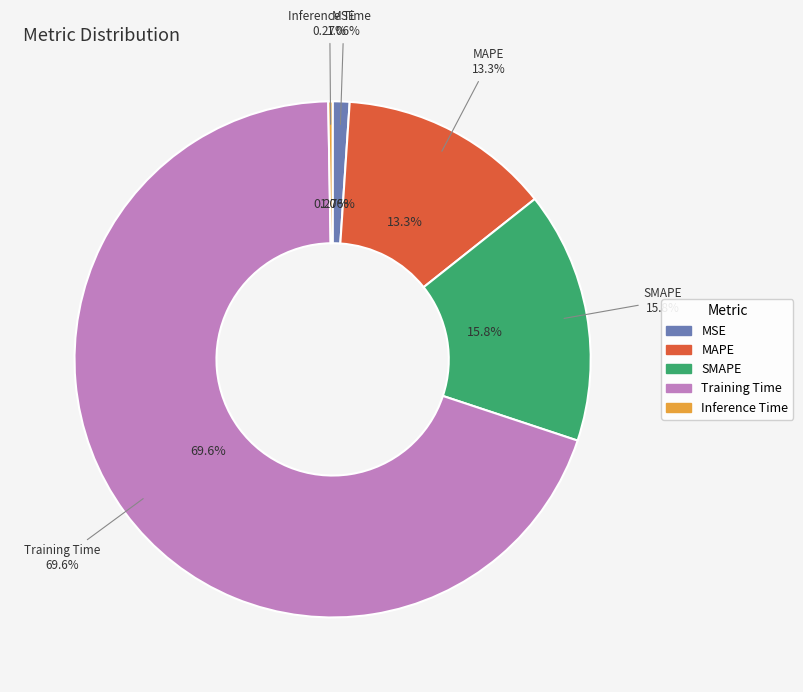

Count the number of slices in the pie.

5